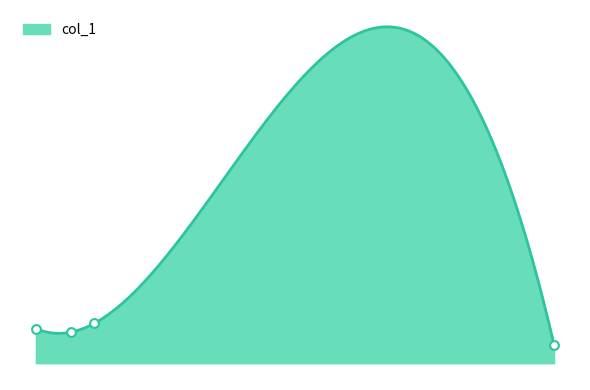

What is the change in value from 16.333333333333332 to 99.0?

-35.8